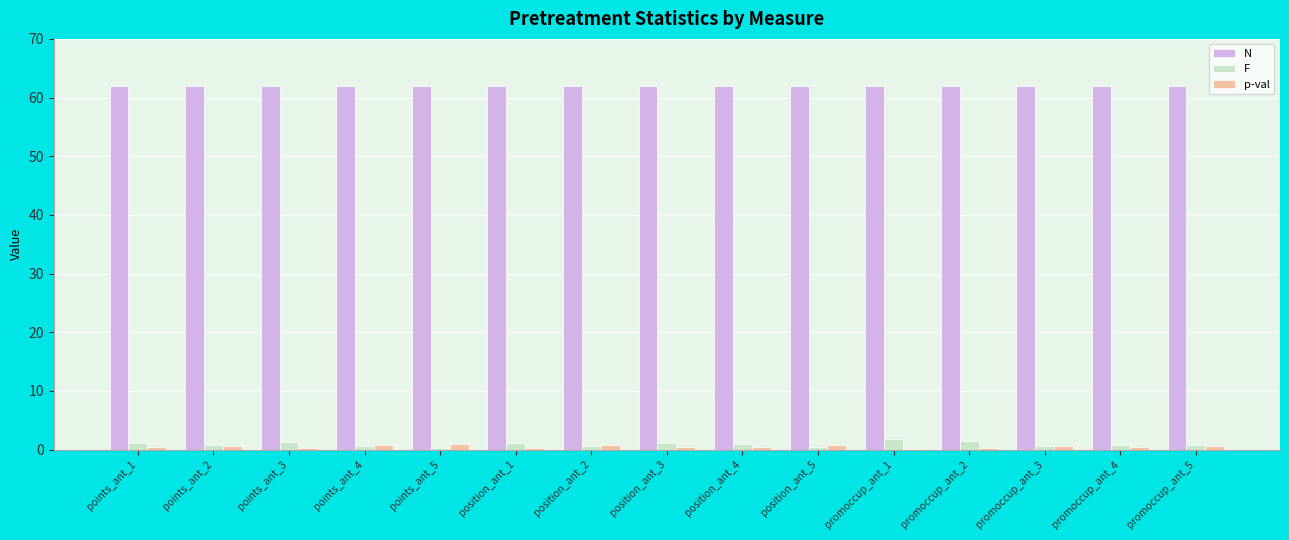

The p-val series shows 0.6 at promoccup_ant_3. True or false?

True